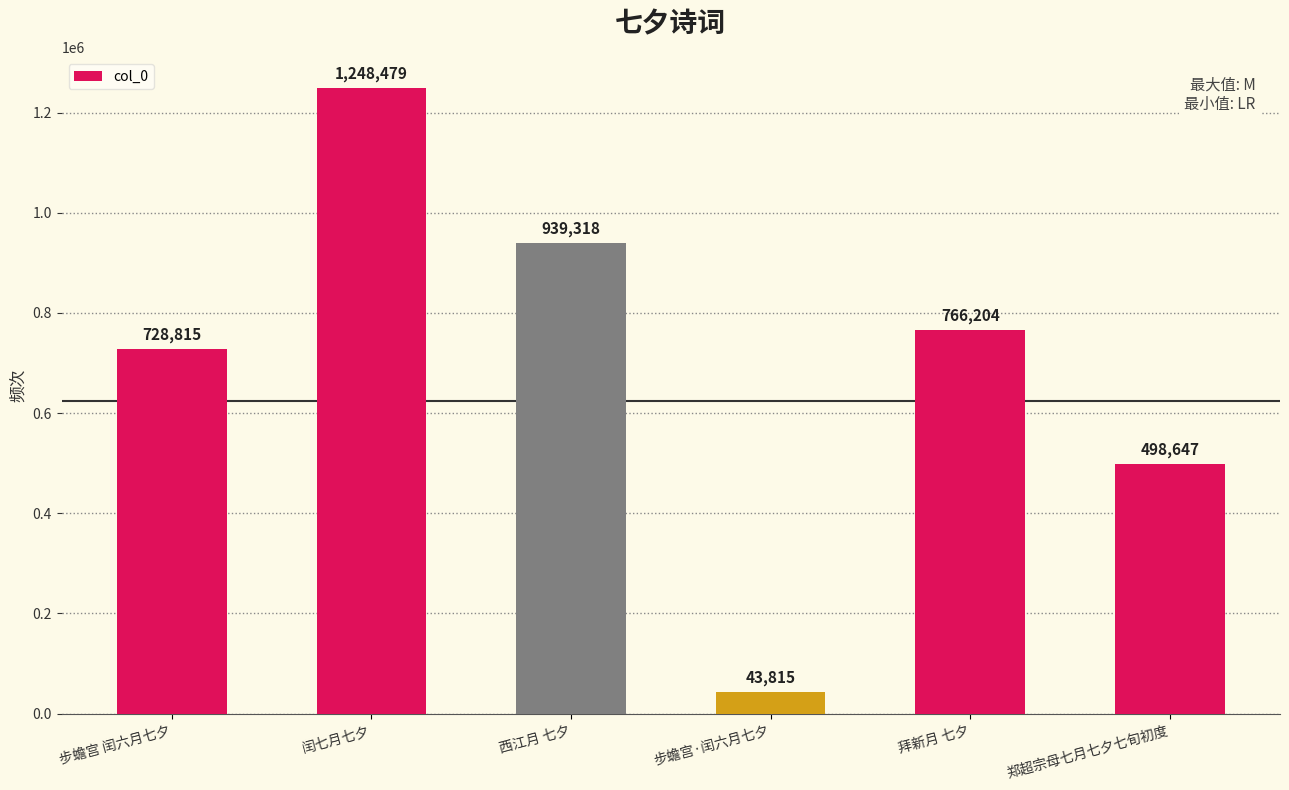

What position from the left is 西江月 七夕?

3